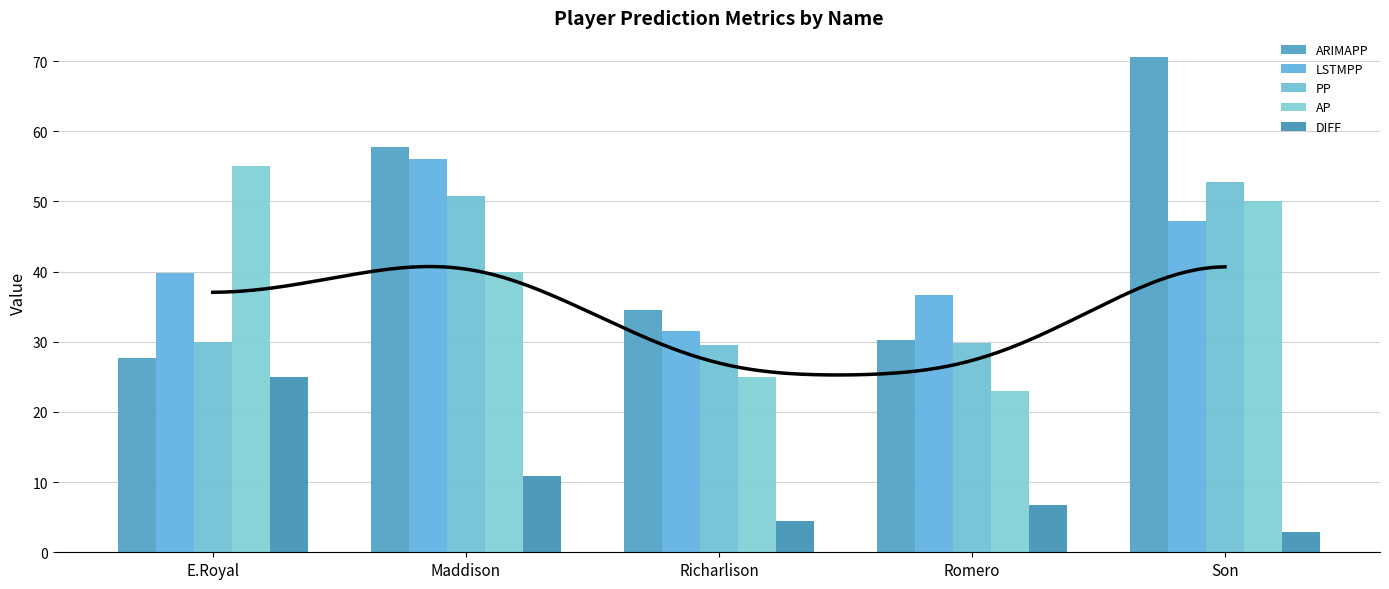

Reading left to right, list all the values displayed in this chart.

ARIMAPP: 27.6	57.8	34.5	30.3	70.6
LSTMPP: 39.8	56.0	31.5	36.6	47.2
PP: 30.0	50.8	29.5	29.8	52.8
AP: 55.0	40.0	25.0	23.0	50.0
DIFF: 25.0	10.8	4.5	6.8	2.8